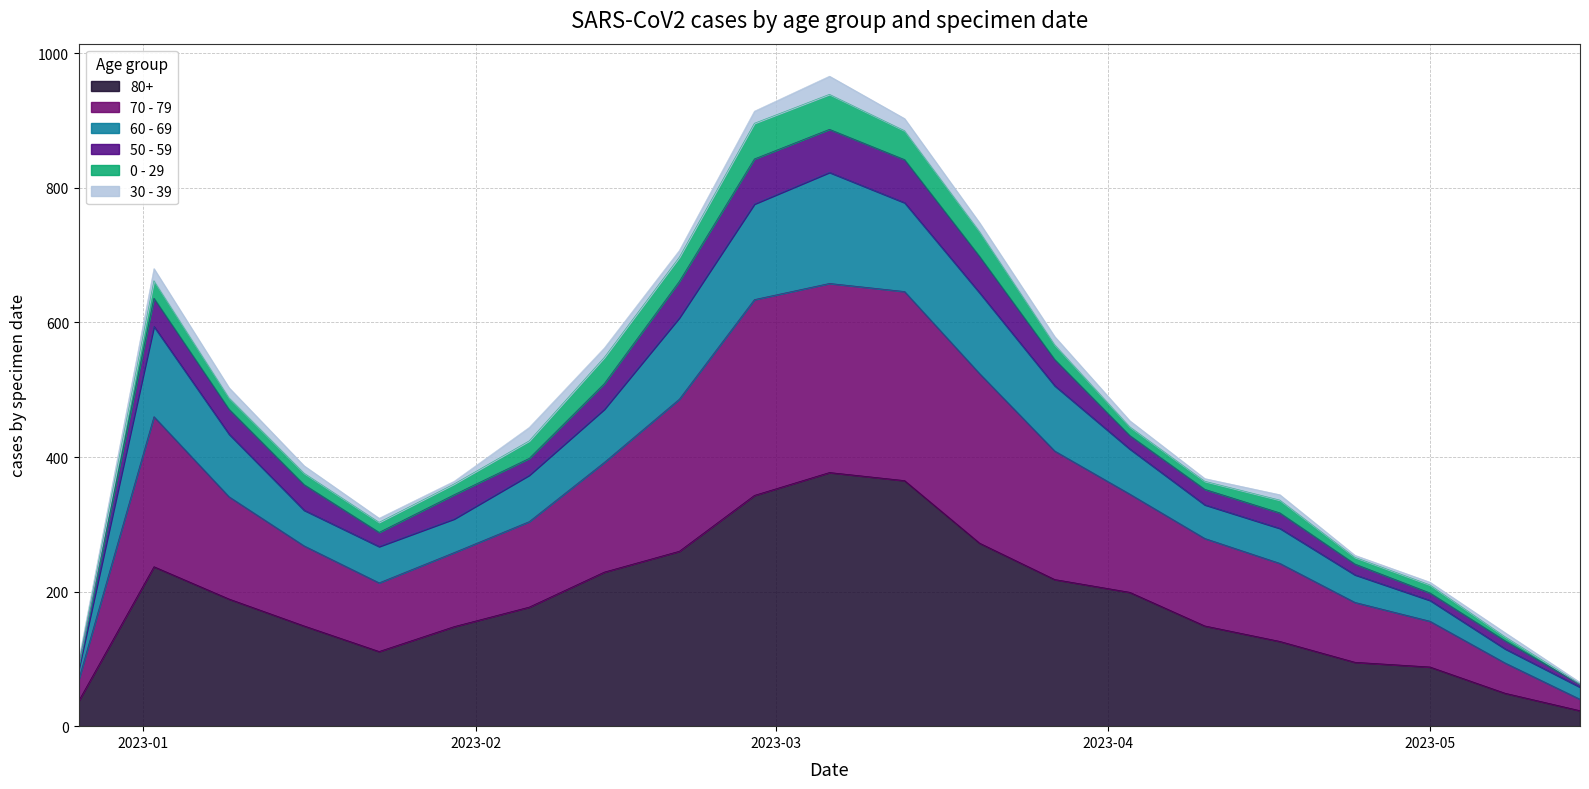

Between 2023-02-06 and 2023-03-20, which series saw the biggest shift?

70 - 79